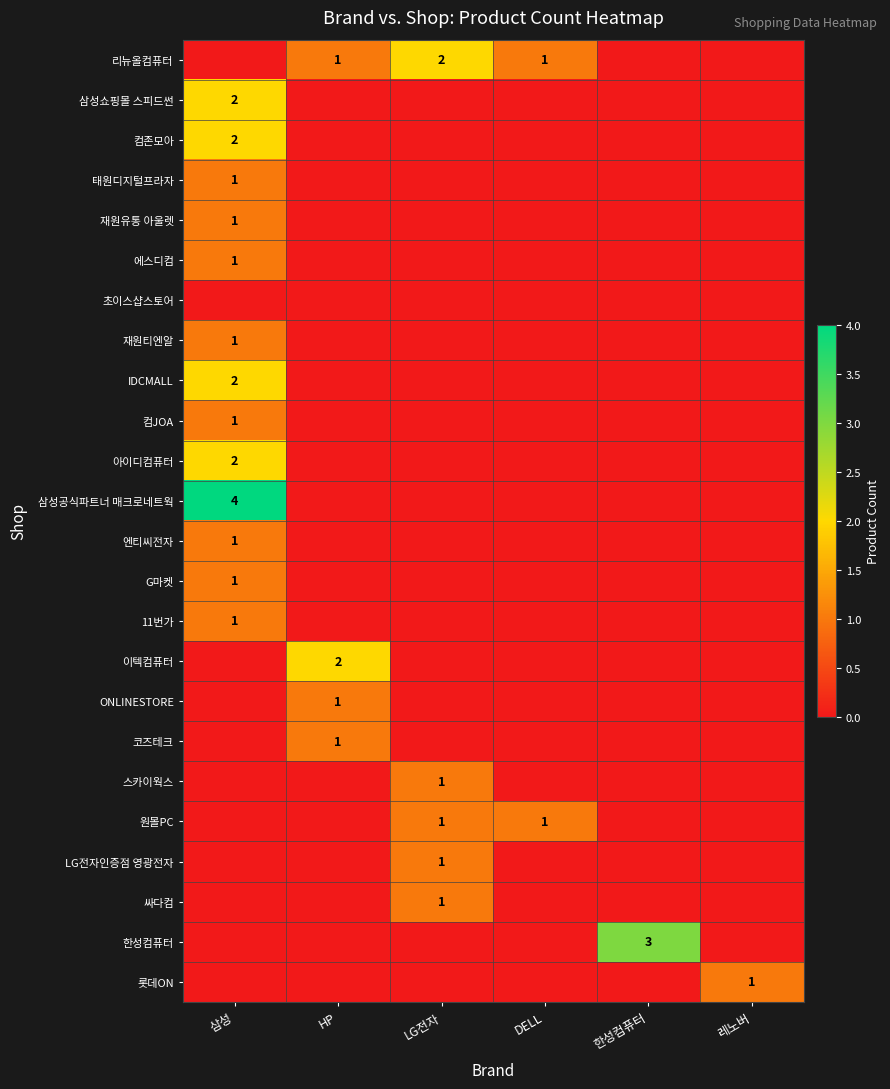

Is it true that 엔티씨전자 equals 1 at 삼성?

True